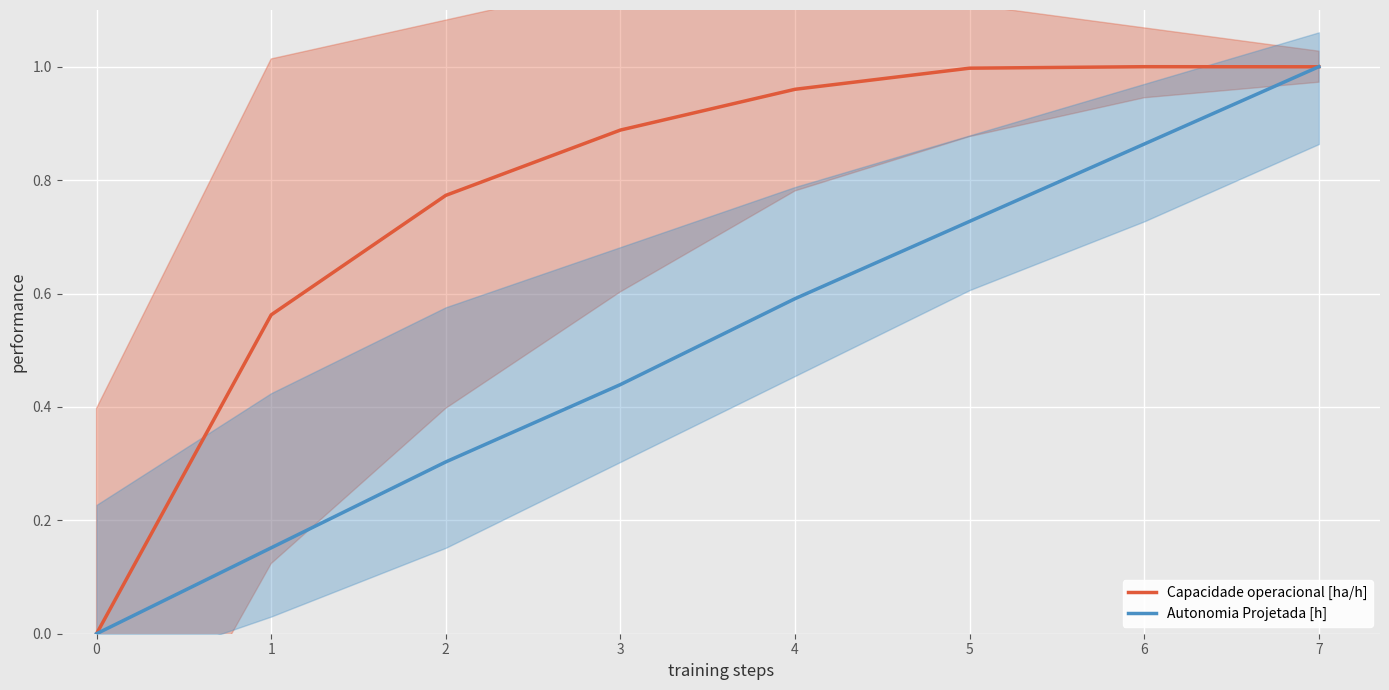

Rank the series by their average value, from lowest to highest.

Autonomia Projetada [h], Capacidade operacional [ha/h]